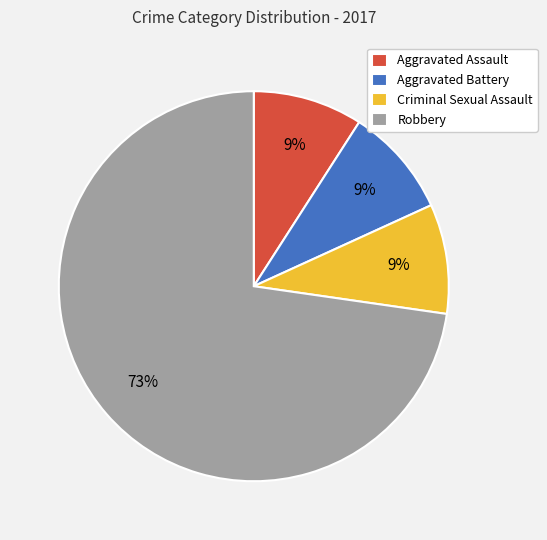

Is there a majority slice in this chart?

Yes